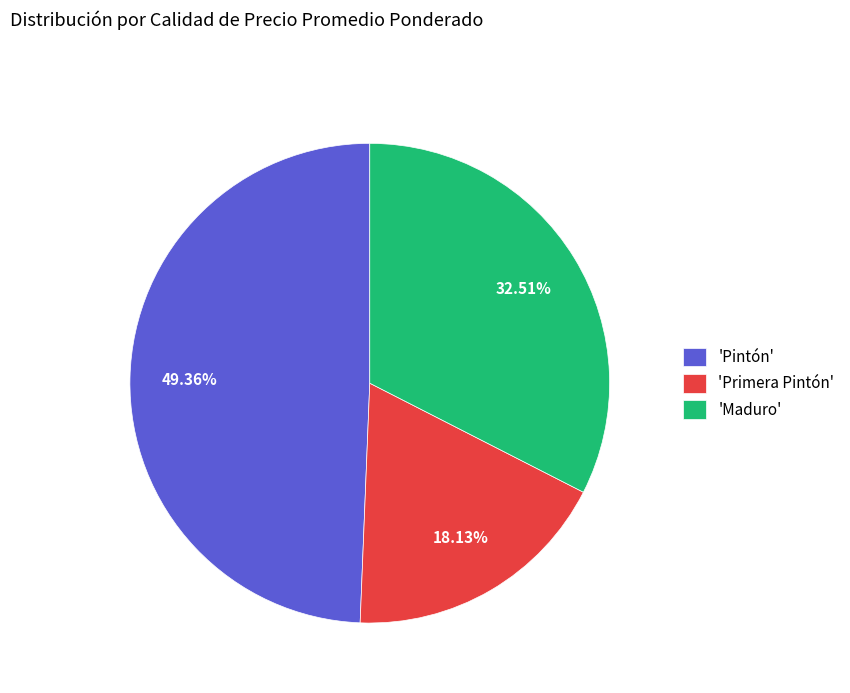

Which category has the biggest portion of the pie?

'Pintón'